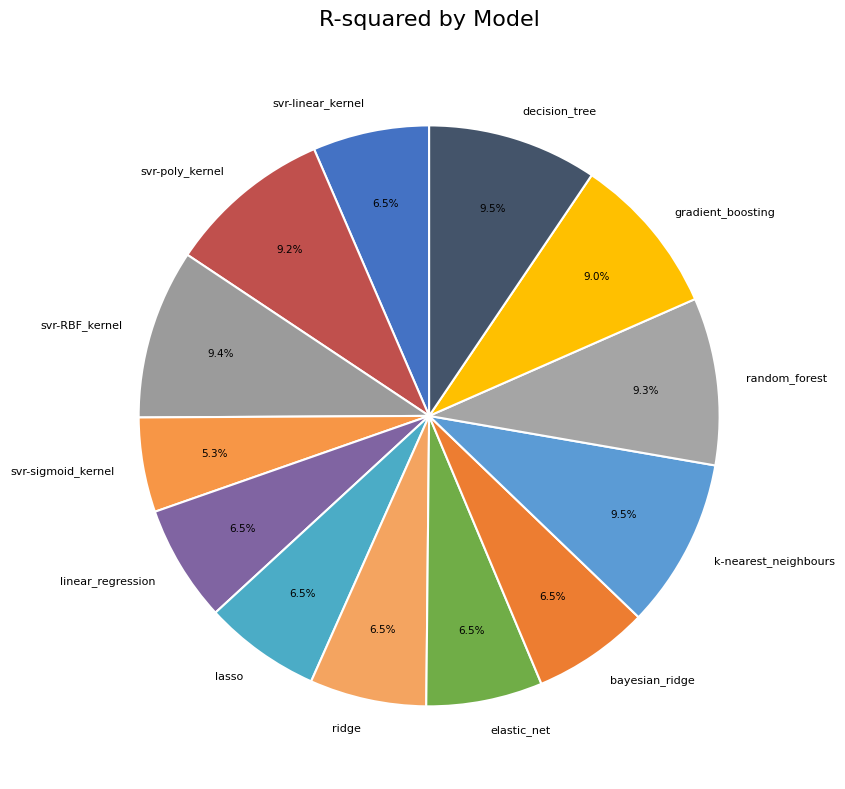

Combined, do lasso and random_forest account for over 50%?

No